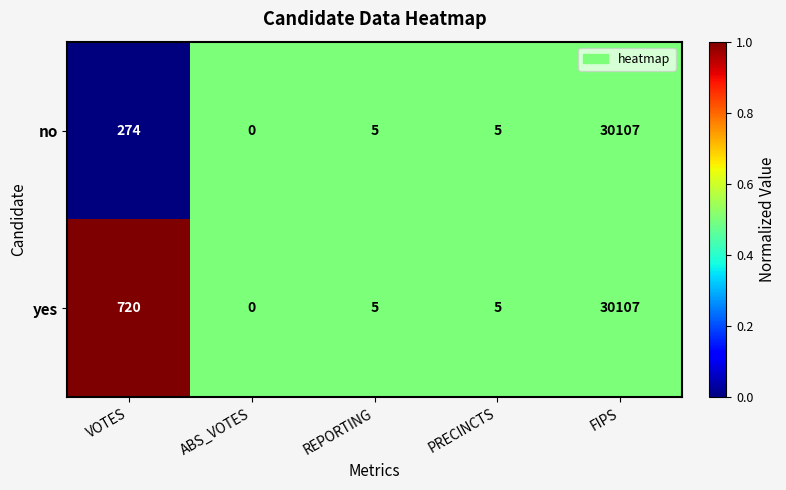

How many categories are shown in the chart?

5